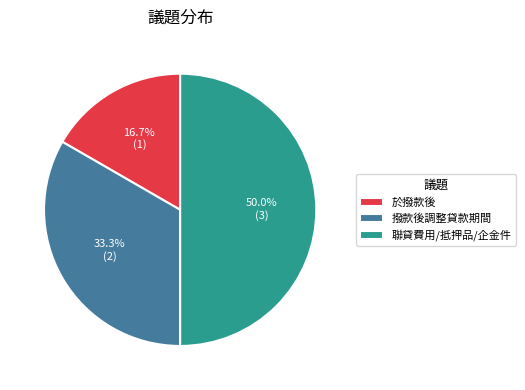

What percentage do 撥款後調整貸款期間 and 於撥款後 together represent?

50.0%